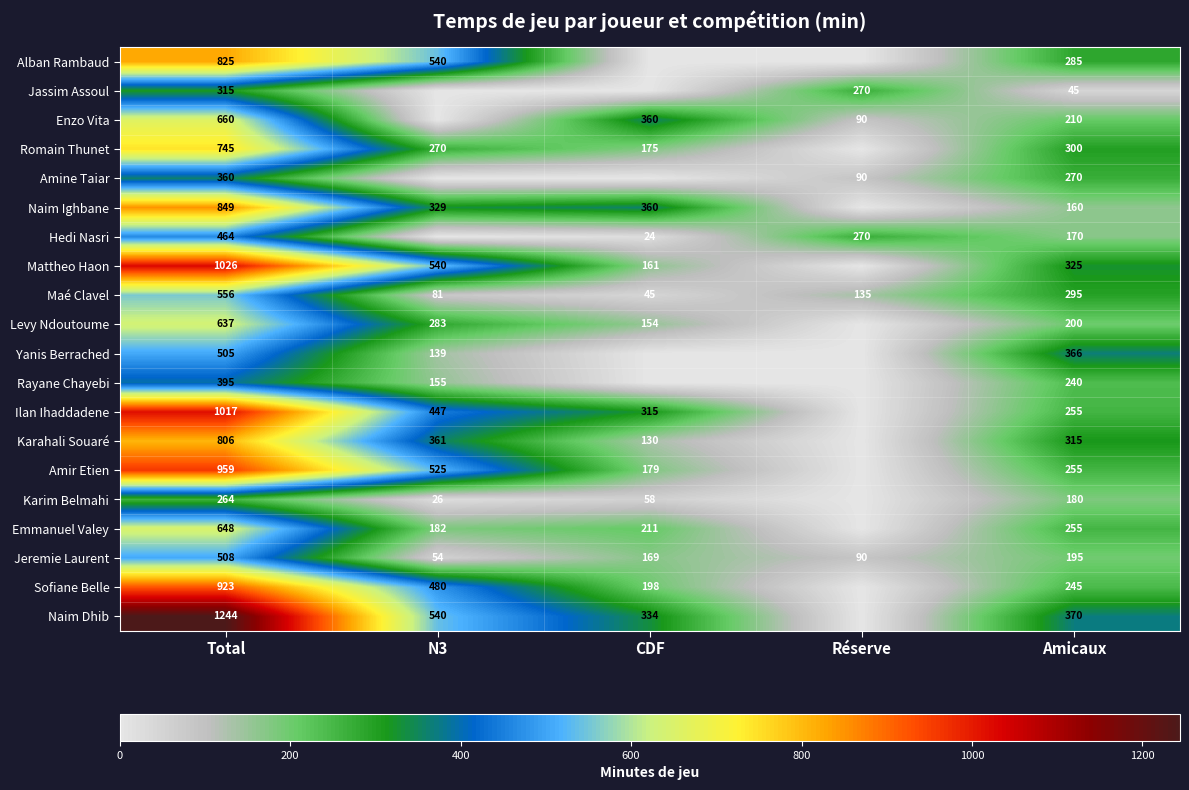

What is the sum of the Maé Clavel values at CDF and N3?

126